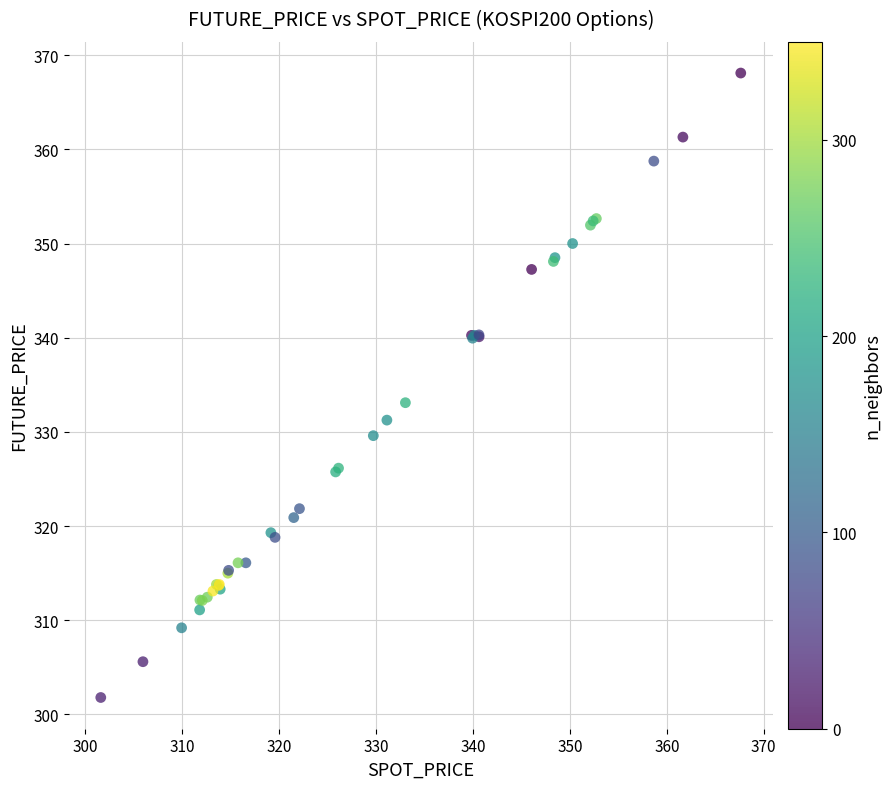

What Y value in the scatter plot is closest to 334?

333.1